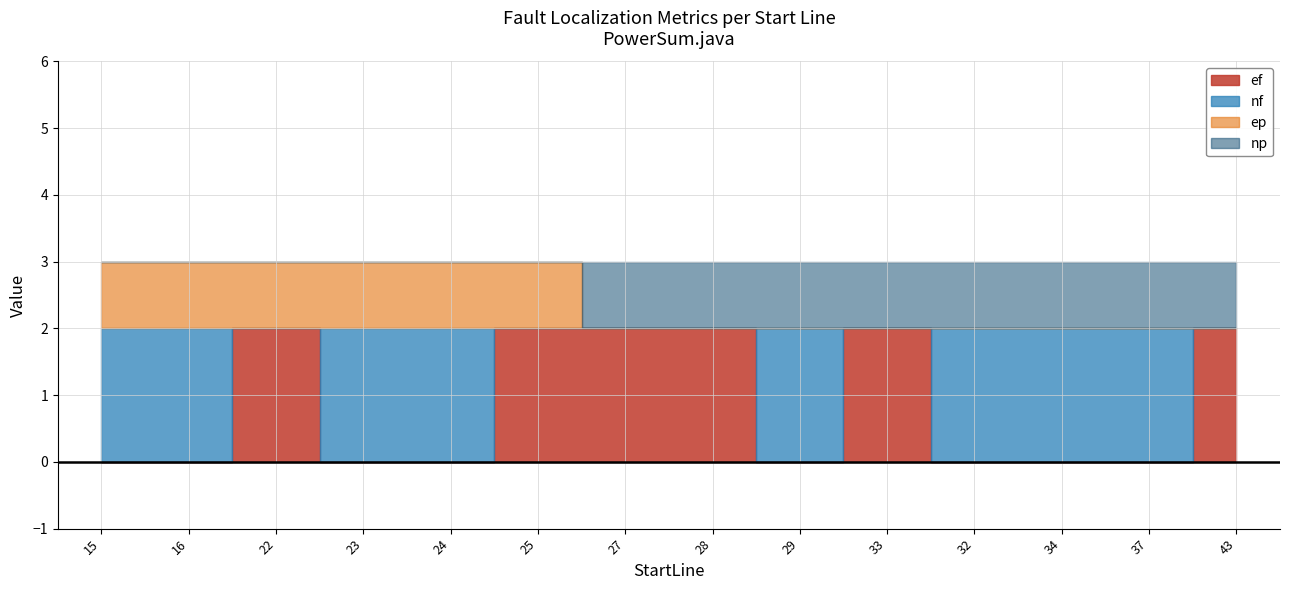

At which label does nf reach its peak?

15